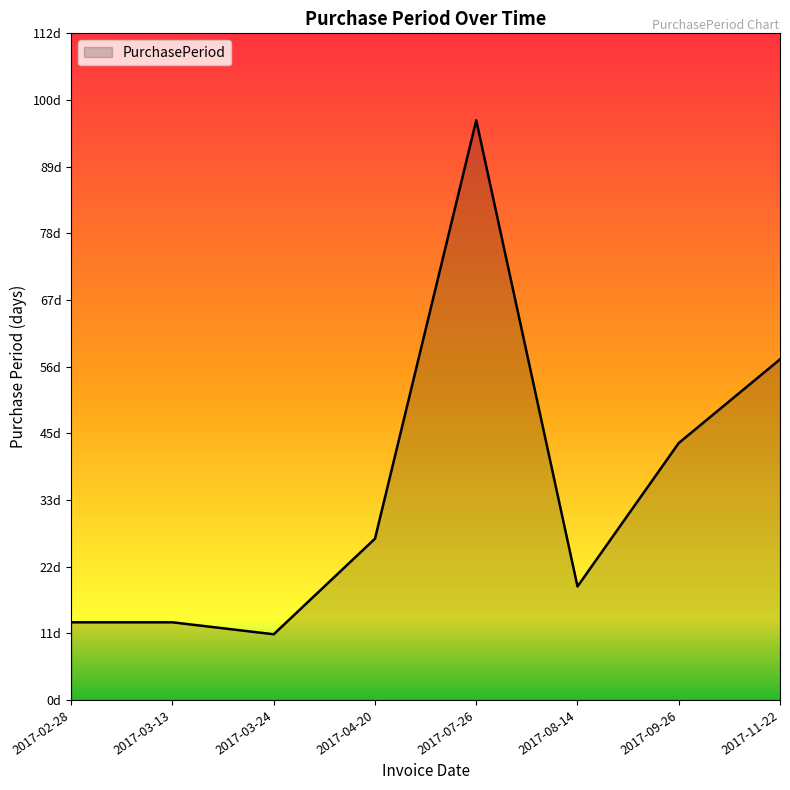

What is the minimum value shown in the chart?

11